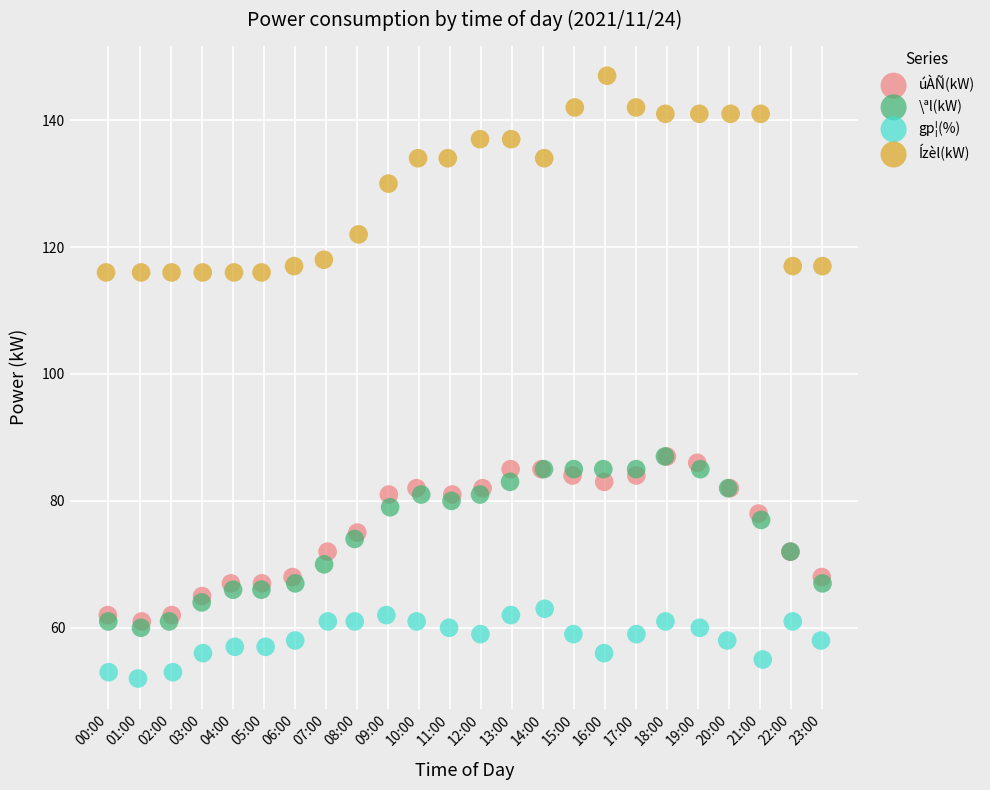

Which series has the widest spread of Y values?

Ízèl(kW)